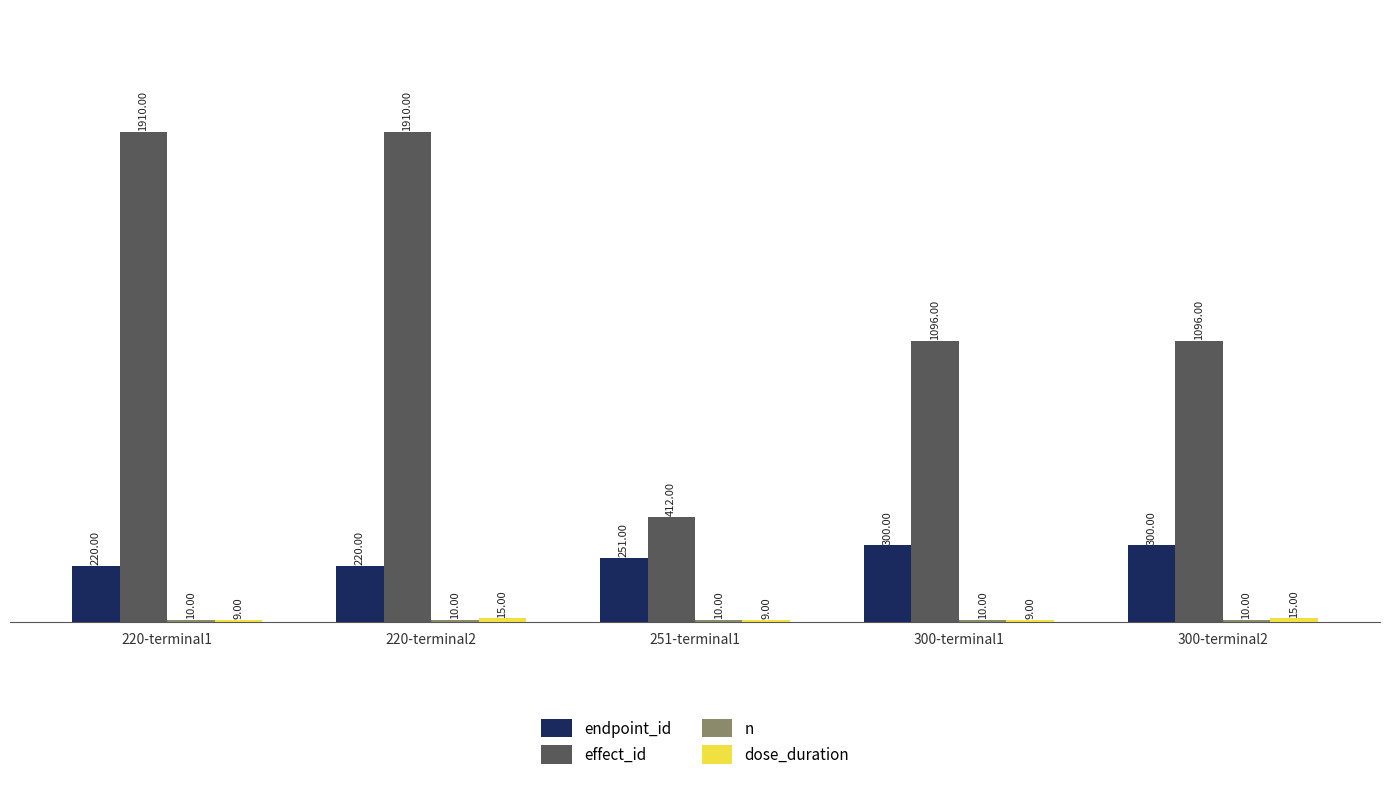

Which series has the widest spread of values?

effect_id